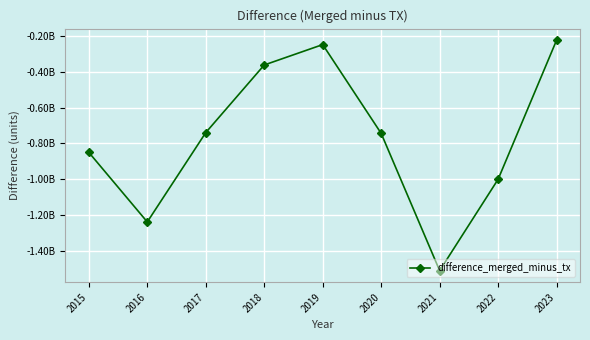

Reading left to right, transcribe all the data shown in this chart.

-849388366.3	-1236787037.7	-739385349.1	-362949769.3	-249413831.3	-743793077.3	-1507951619.4	-999016280.5	-224522813.9